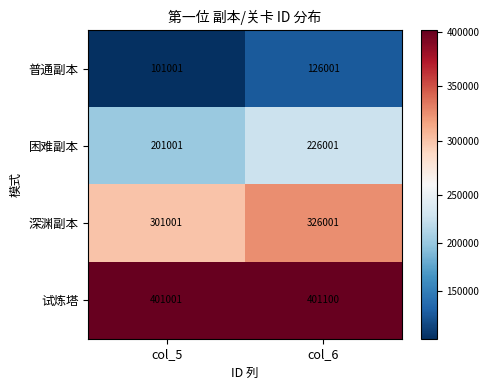

Reading left to right, transcribe all the data shown in this chart.

普通副本: col_5=101001	col_6=126001
困难副本: col_5=201001	col_6=226001
深渊副本: col_5=301001	col_6=326001
试炼塔: col_5=401001	col_6=401100